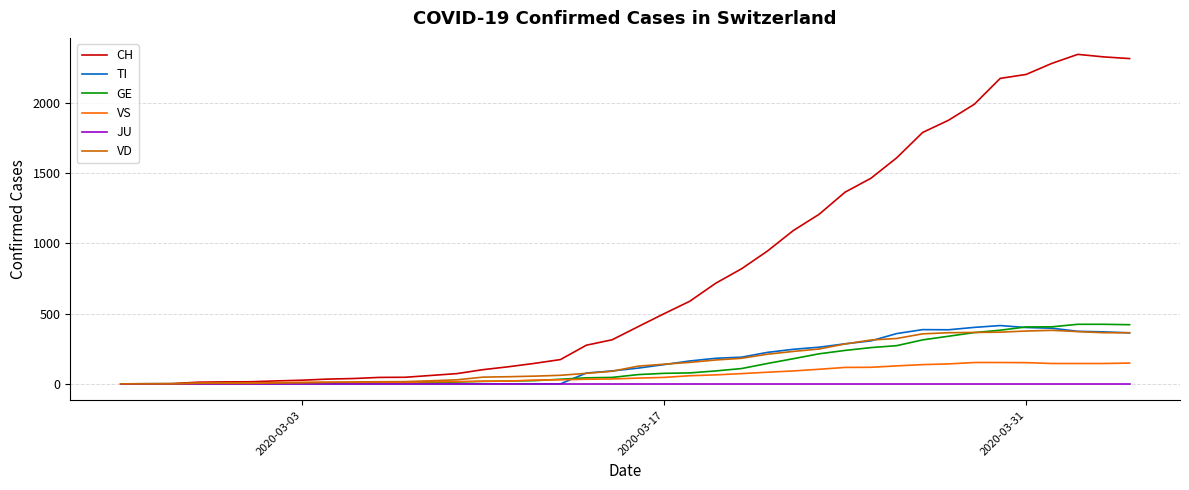

What is the difference between the second highest and minimum values in the CH series?

2327